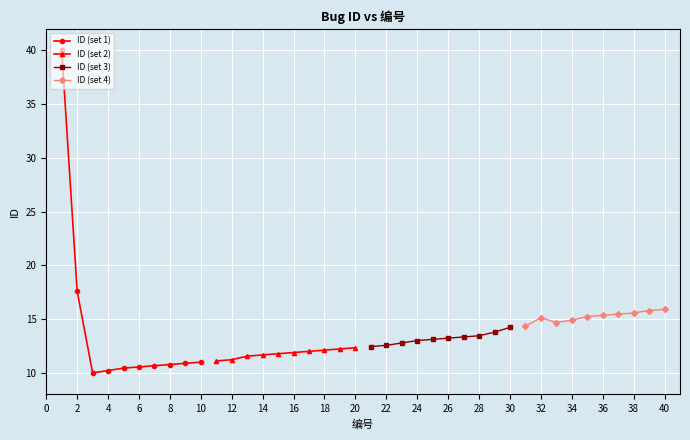

The value of ID (set 1) at 10 is 11.0. True or false?

True